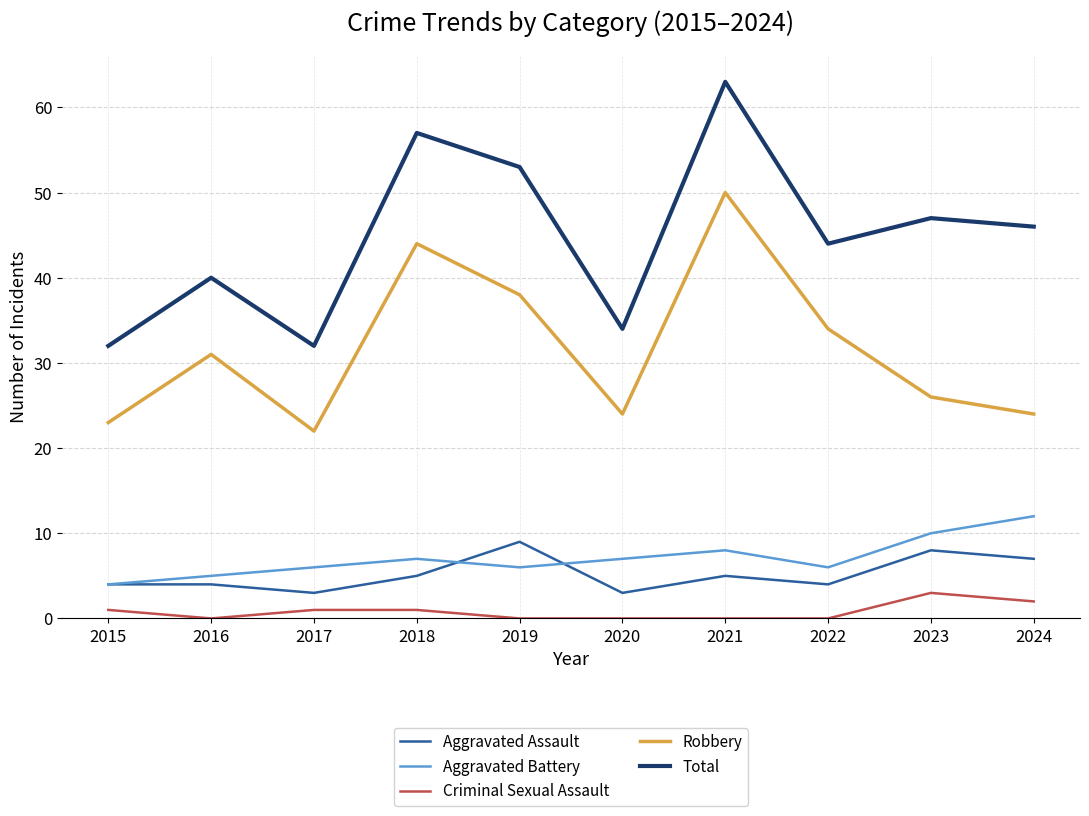

Rank the series at 2022 from highest to lowest value.

Total, Robbery, Aggravated Battery, Aggravated Assault, Criminal Sexual Assault